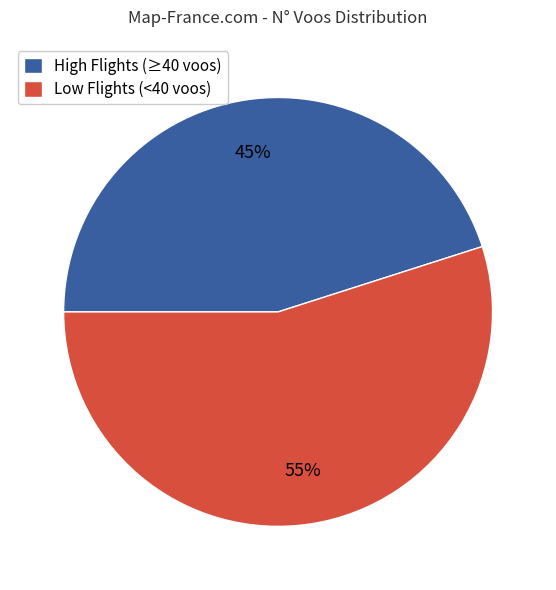

What percentage is the High Flights (≥40 voos) slice, to the nearest percent?

45%